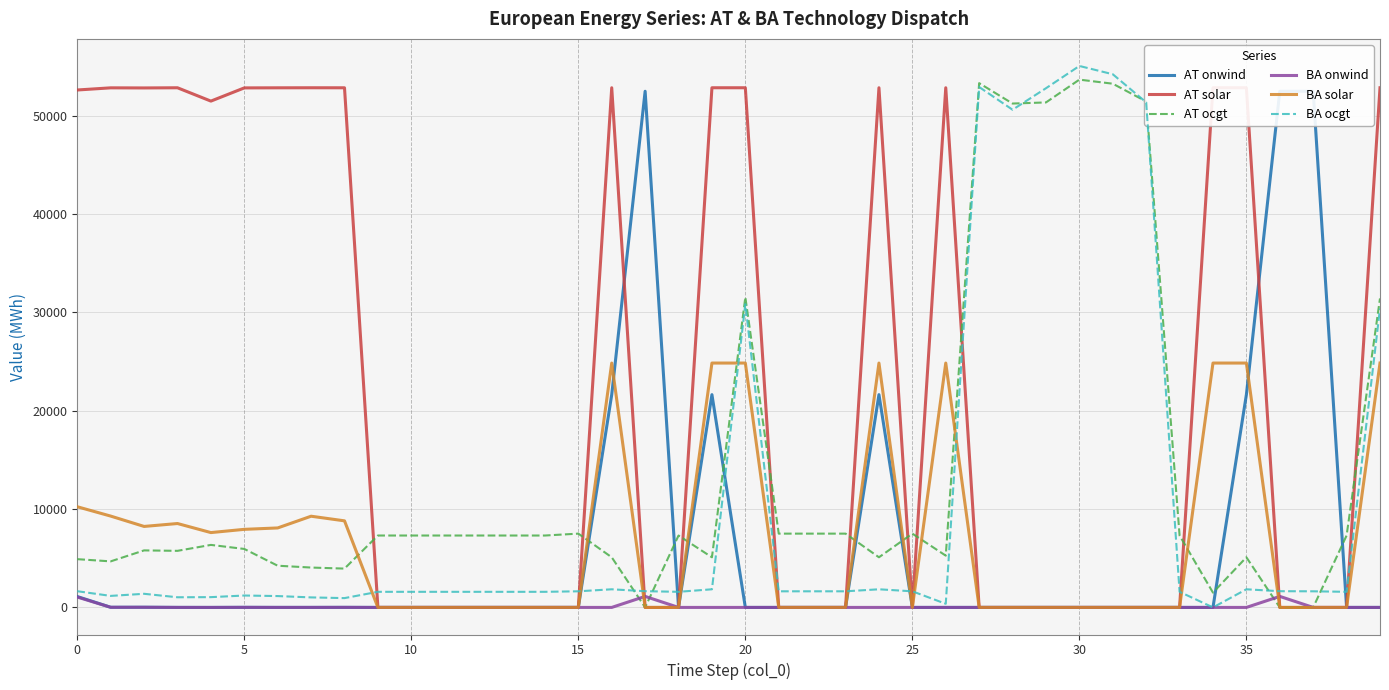

Is it true that BA onwind equals 543.5 at 0?

False